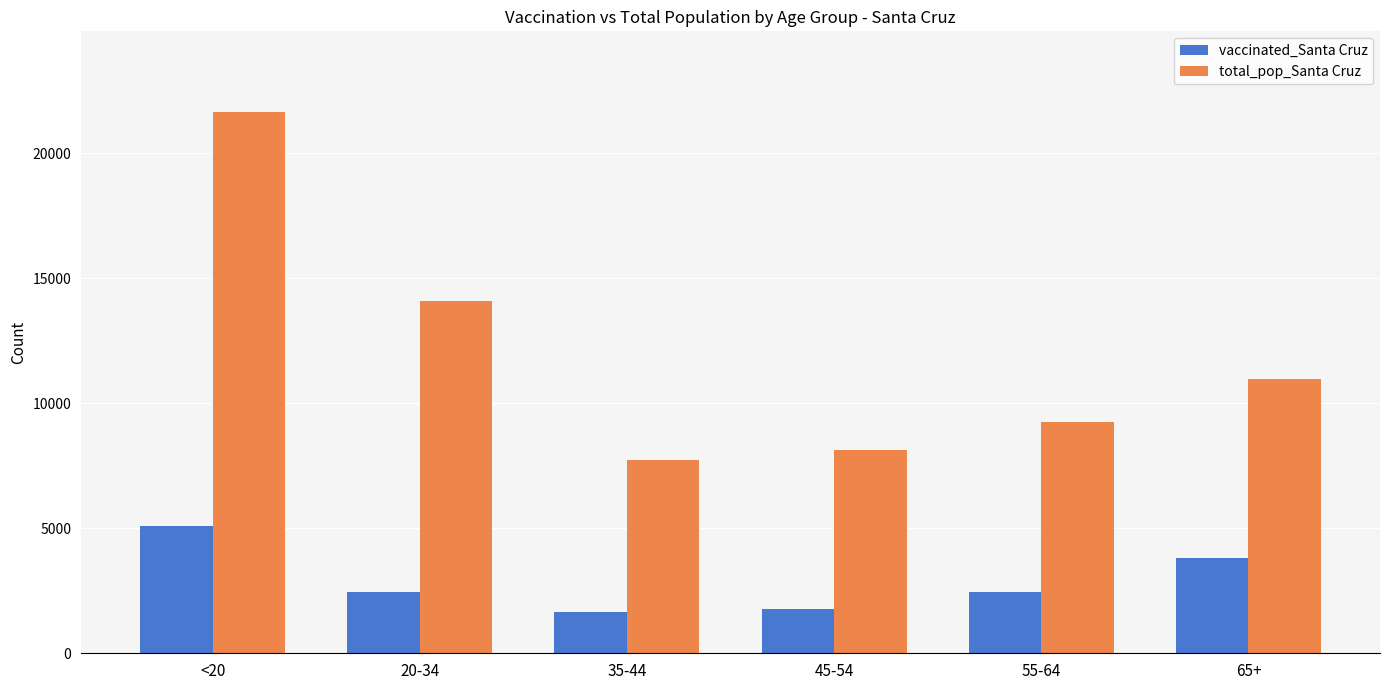

True or false: vaccinated_Santa Cruz has a value of 3819 at 55-64.

False